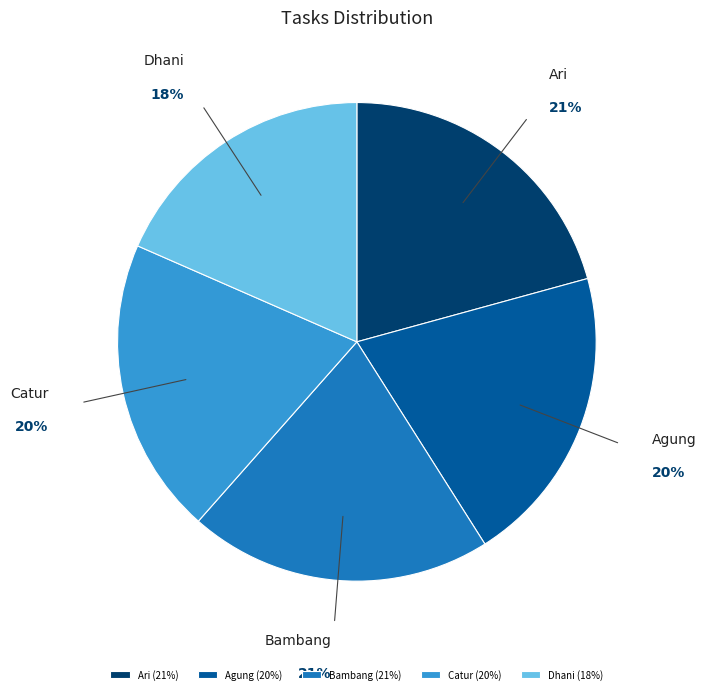

To the nearest percent, what portion does Agung represent?

20%